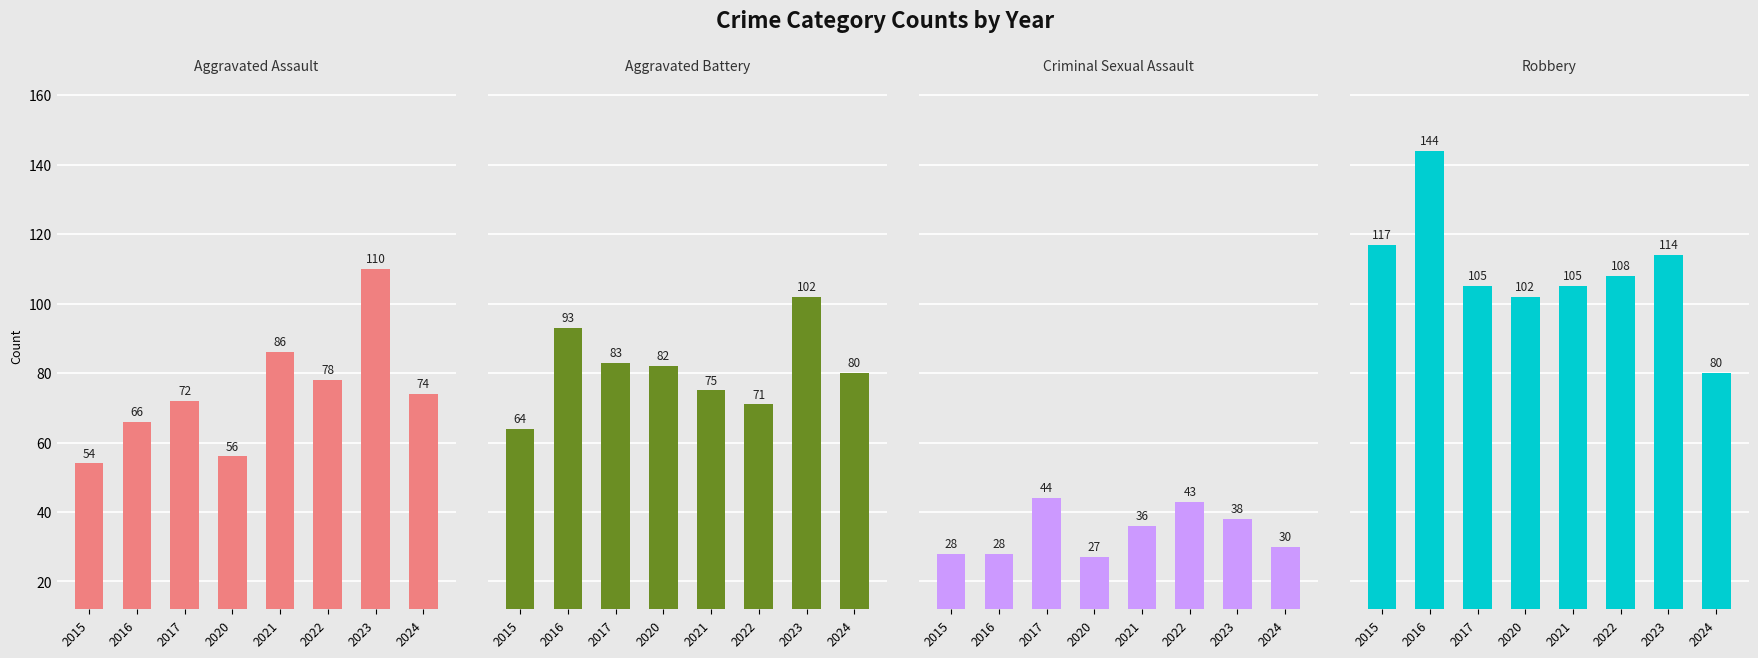

What is the difference between the maximum and minimum values in the Aggravated Assault series?

56